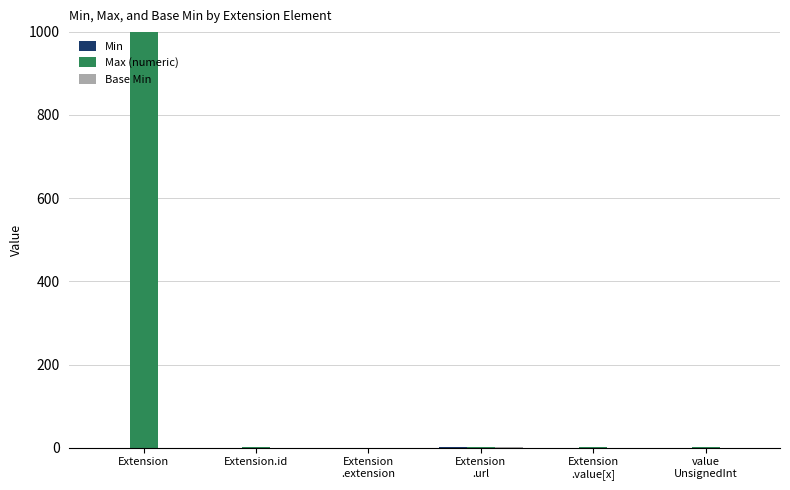

How many groups of bars are there?

6